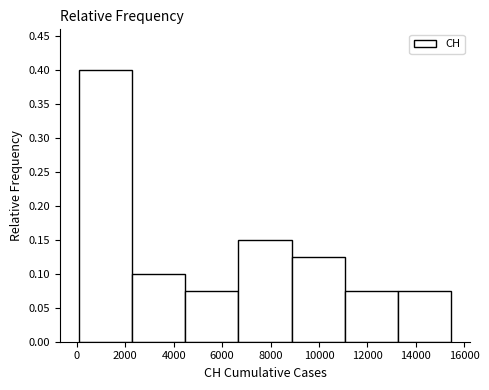

Reading left to right, list every bar in this chart as the range it spans on the x-axis followed by its height. Neither the bar edges nor the heights are printed on the chart, so give them approximately, as read against the axes.

0 to 2200: 0.400
2200 to 4400: 0.100
4400 to 6600: 0.075
6600 to 8800: 0.150
8800 to 11000: 0.125
11000 to 13200: 0.075
13200 to 15400: 0.075